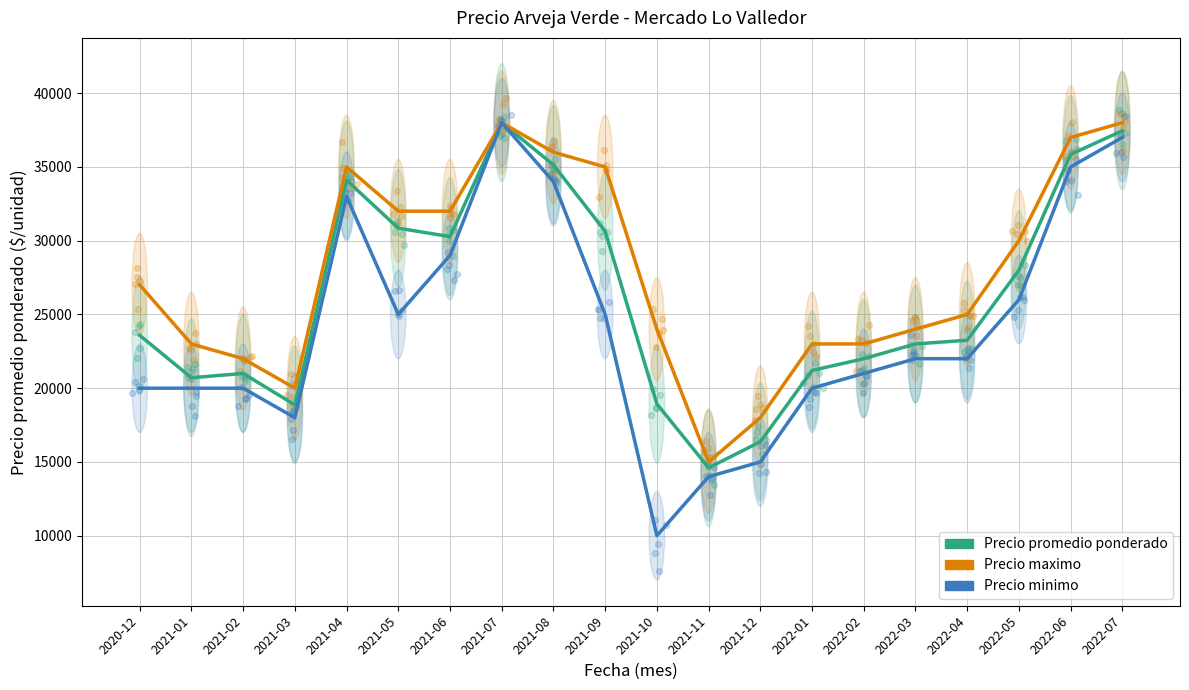

Which series has the largest total across all categories?

Precio maximo